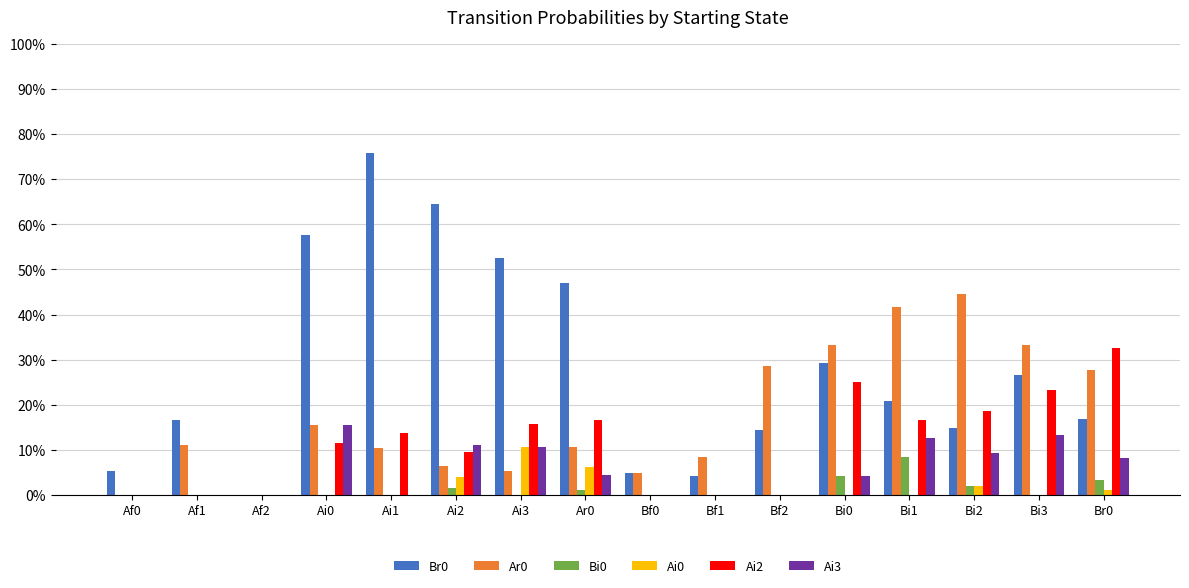

Are the bars grouped side by side (vs. stacked)?

Yes